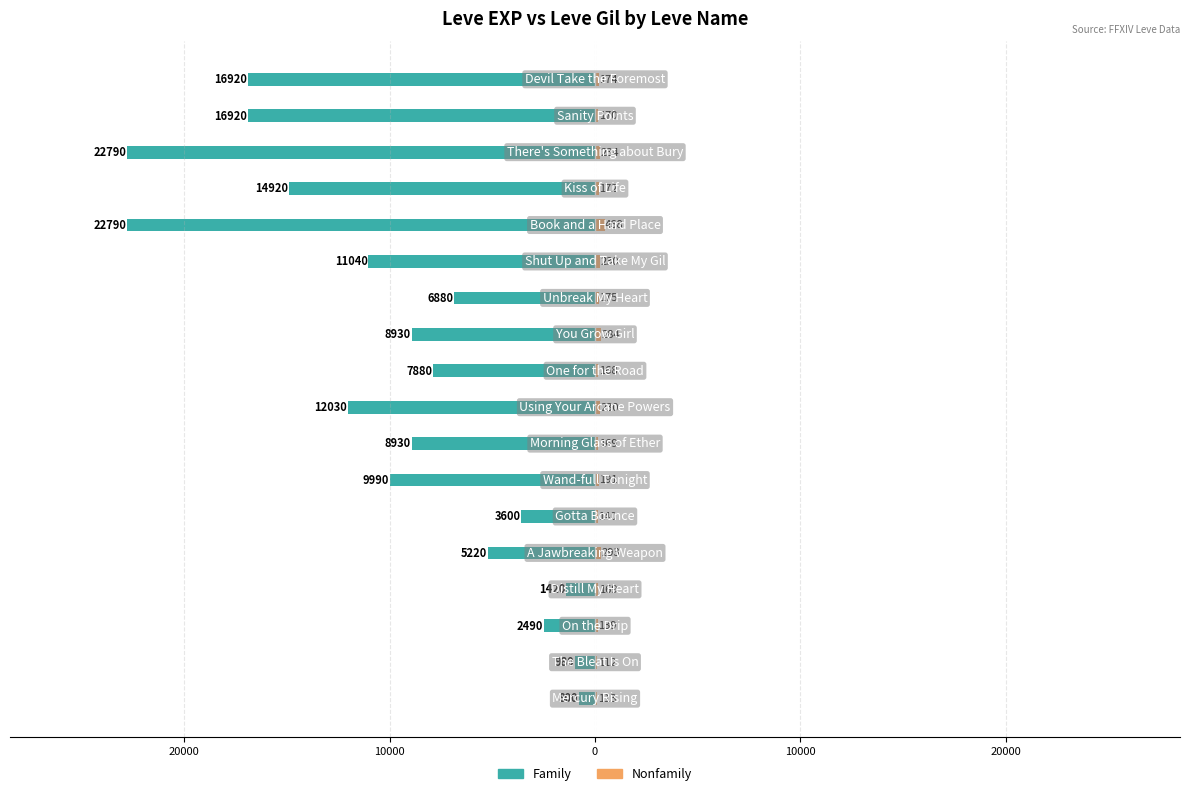

True or false: Nonfamily has a value of 112 at 0.

False